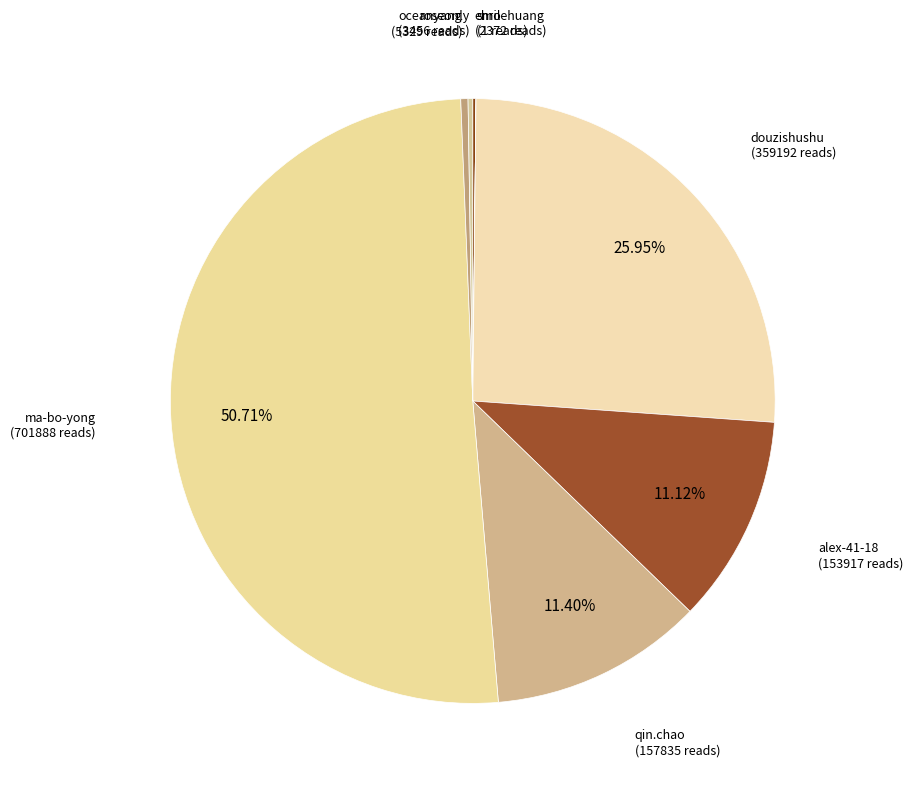

Which category accounts for the majority?

ma-bo-yong